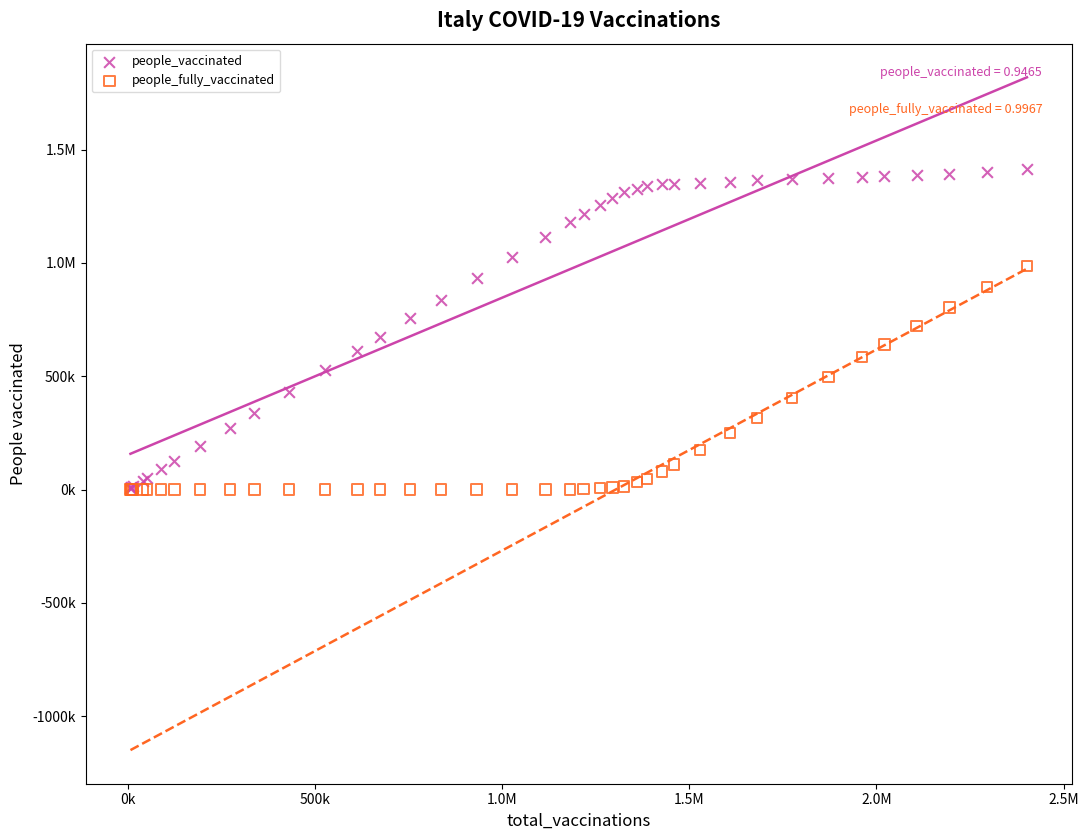

What are all the series names shown in the legend?

people_vaccinated, people_fully_vaccinated